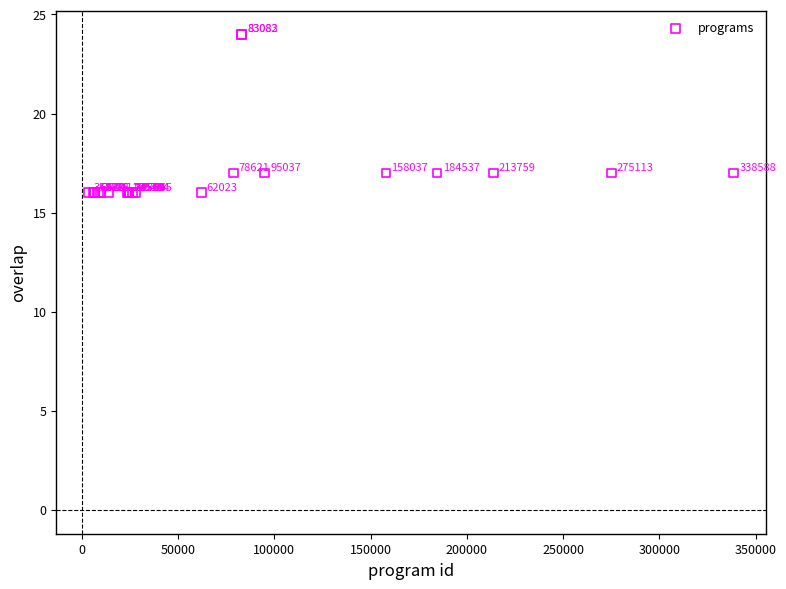

What Y value in the scatter plot is closest to 20?

17